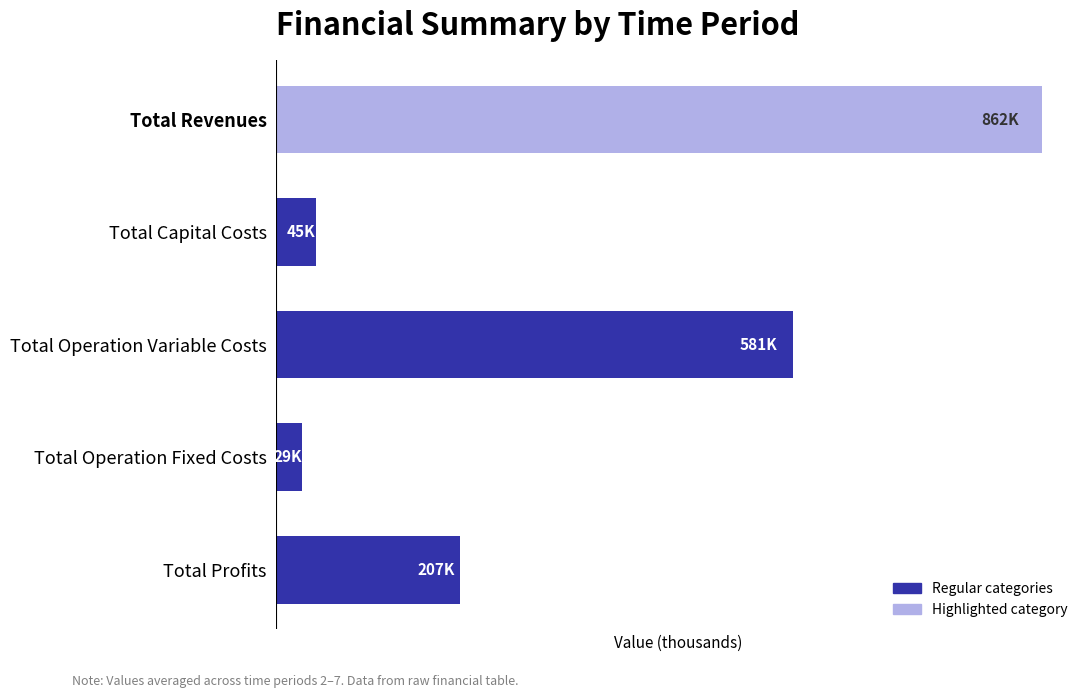

List the labels in order of value, largest first.

Total Revenues, Total Operation Variable Costs, Total Profits, Total Capital Costs, Total Operation Fixed Costs